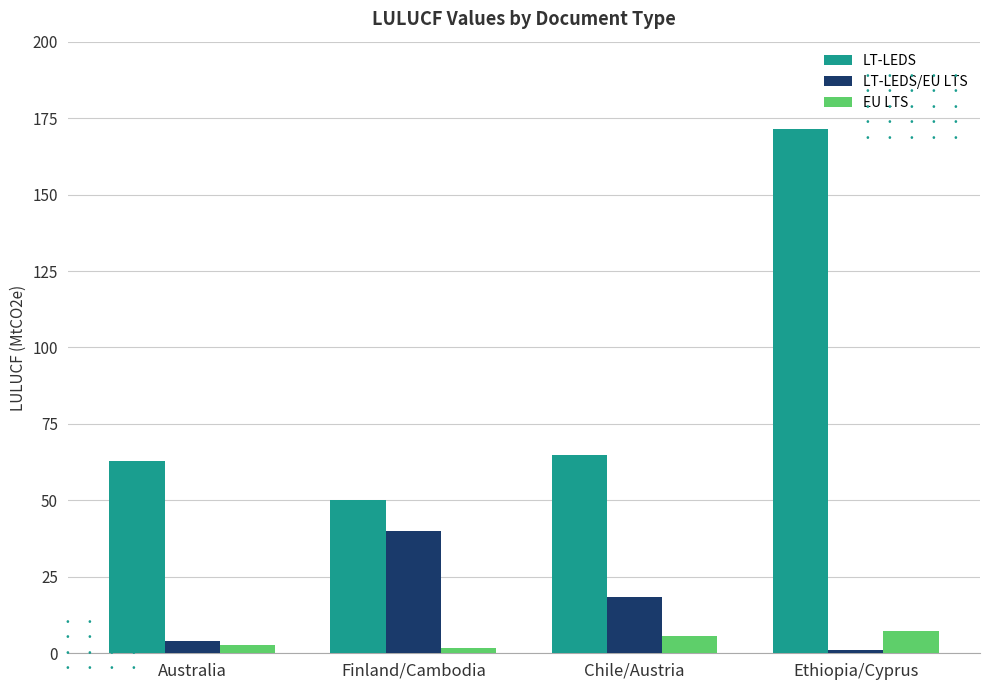

Is it true that LT-LEDS equals 70.8 at Finland/Cambodia?

False